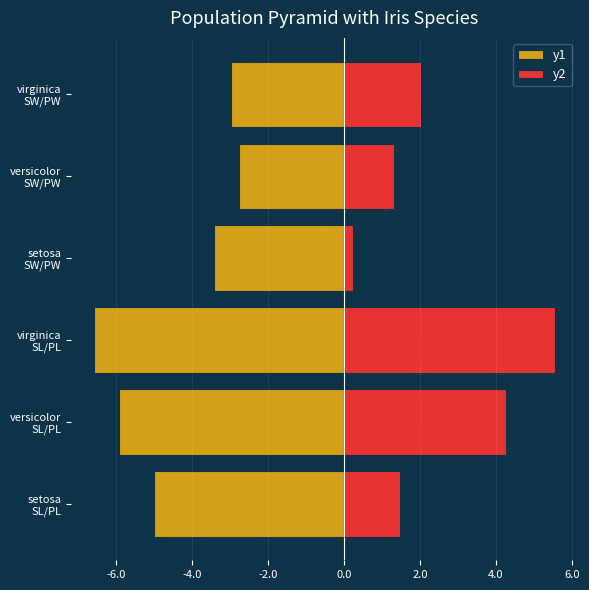

The y1 series shows -5.3 at setosa SW/PW. True or false?

False